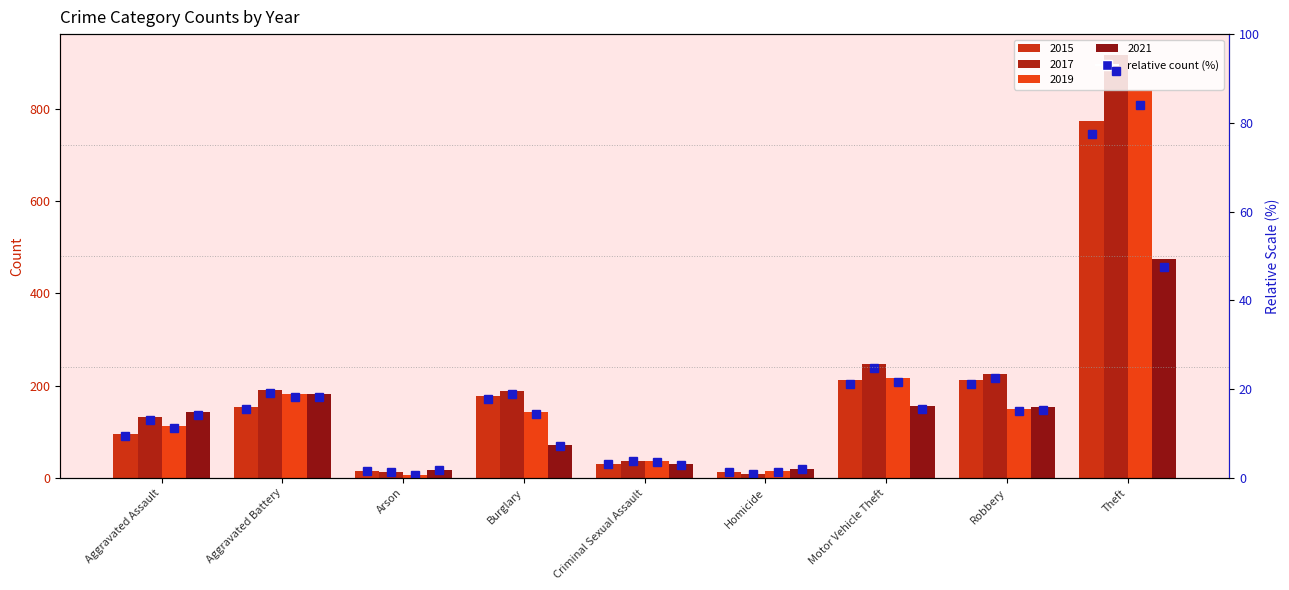

What is the difference between the maximum and minimum values?

76.1